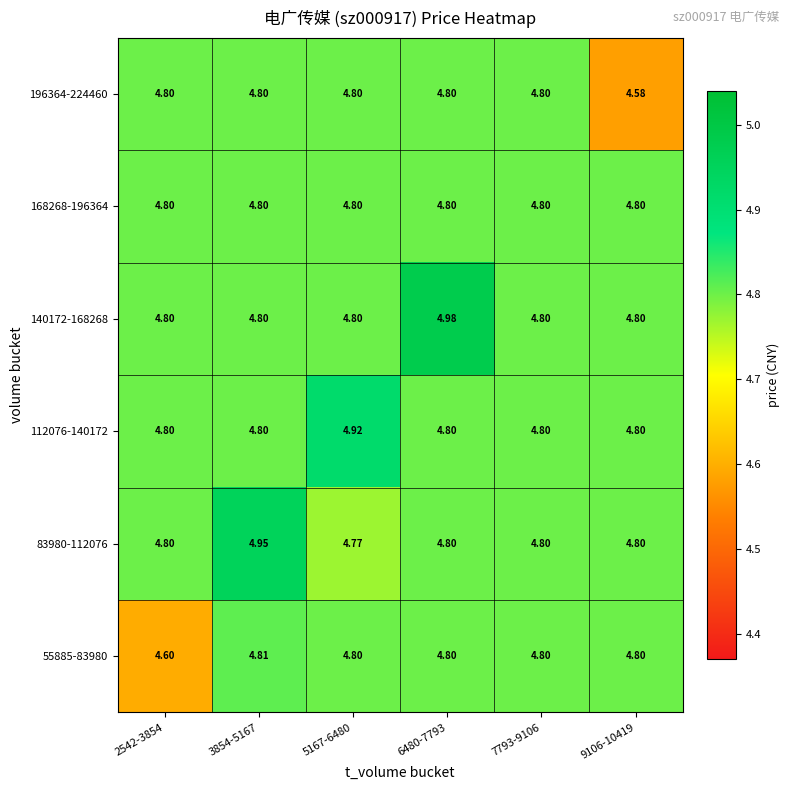

What is the difference between the highest and lowest values at 2542-3854?

0.2